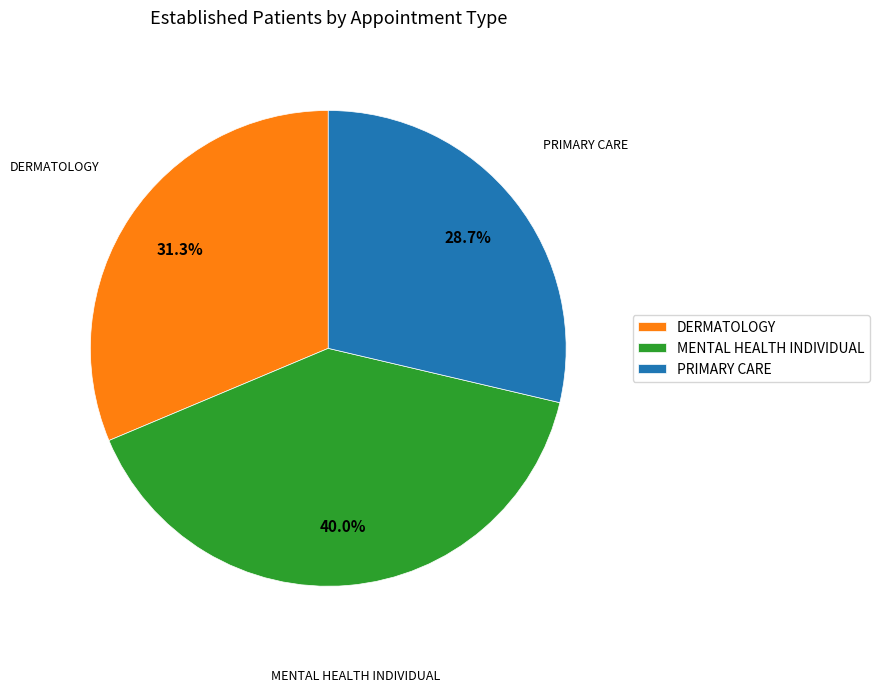

What percentage is the PRIMARY CARE slice, to the nearest percent?

29%